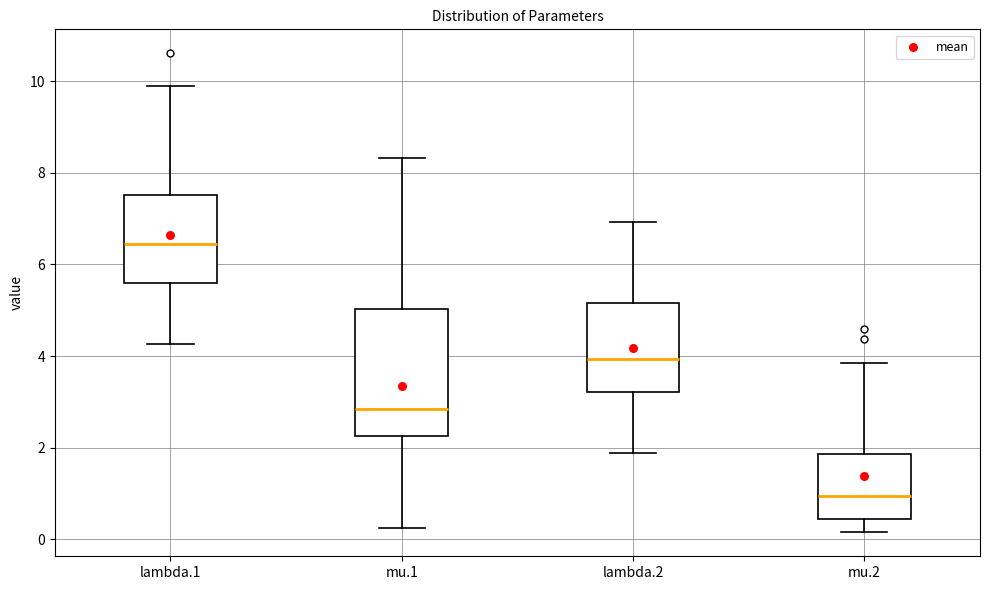

Comparing the boxes themselves (not the whiskers), which one is the tallest?

mu.1